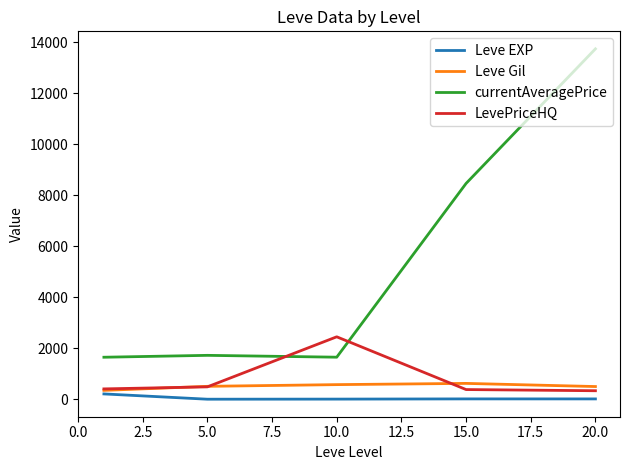

How many intersections are there between currentAveragePrice and LevePriceHQ?

2